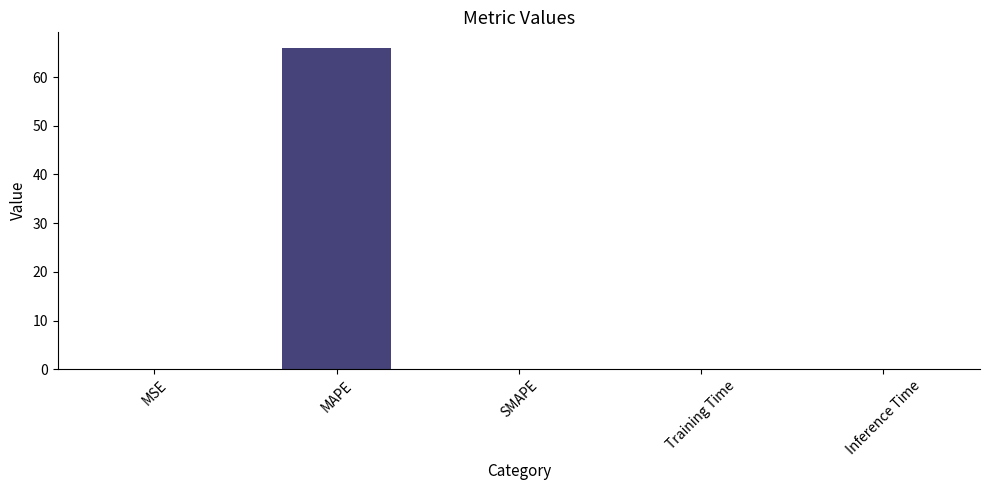

What is the maximum value shown in the chart?

65.9